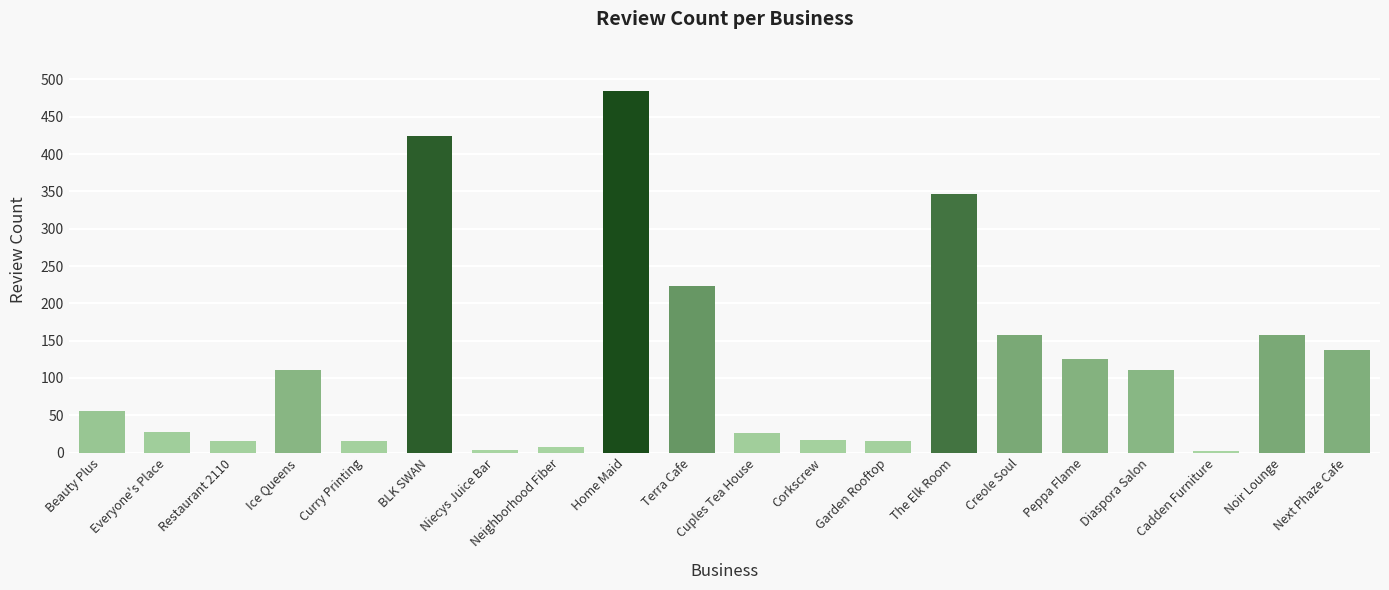

Which label corresponds to the largest value in the chart?

Home Maid